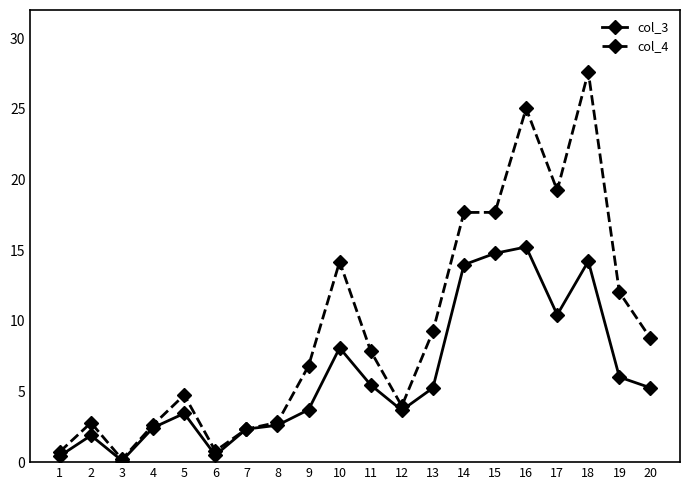

How many series are shown in this chart?

2